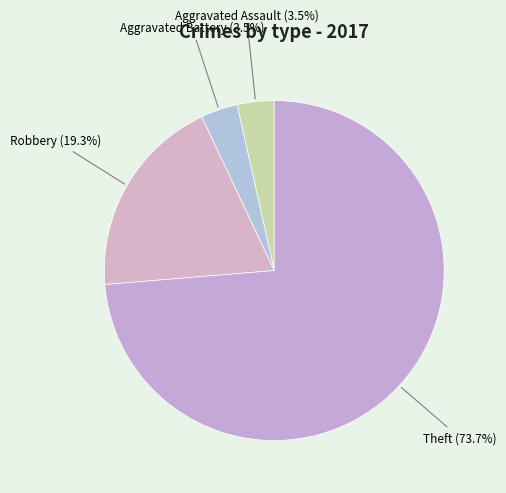

Rank the categories by value from lowest to highest.

Aggravated Assault, Aggravated Battery, Robbery, Theft